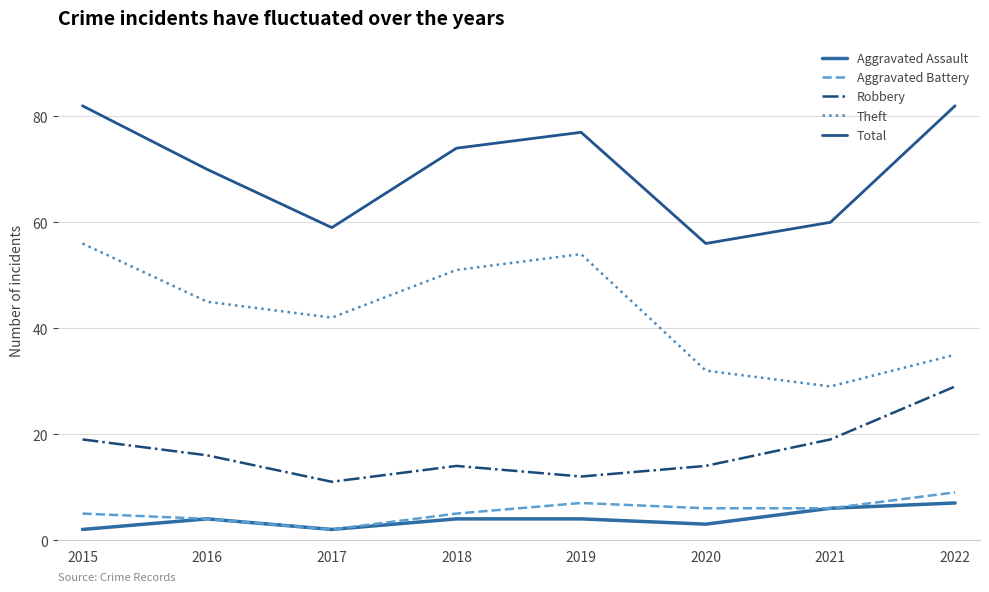

At which label does Theft reach its minimum?

2021